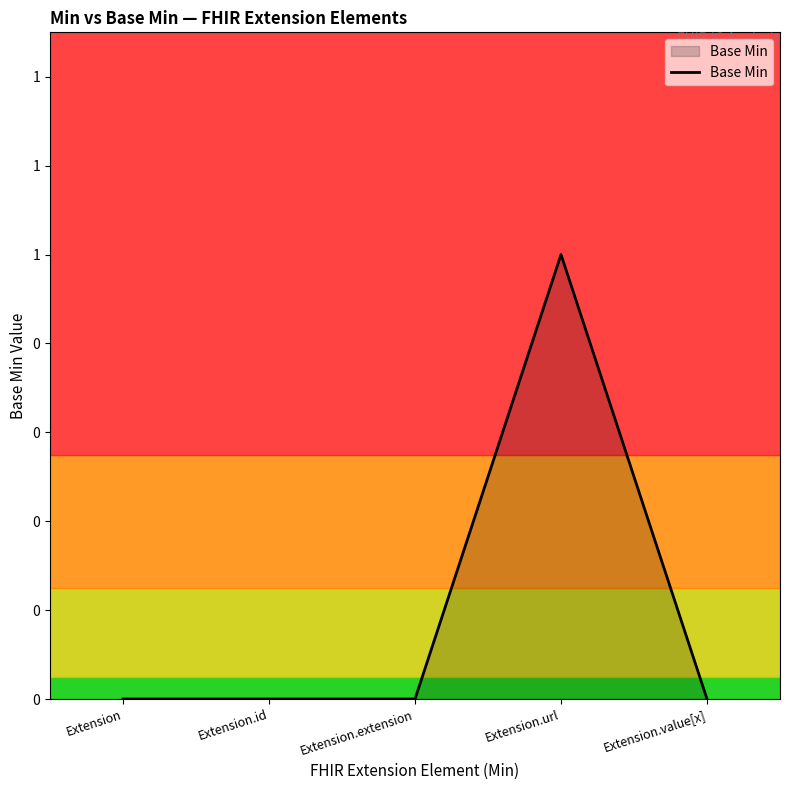

What value does the data have at Extension.url?

1